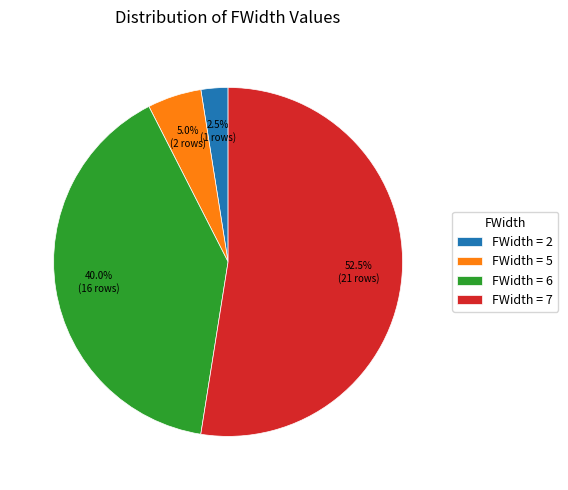

Which has a higher value, FWidth = 5 or FWidth = 2?

FWidth = 5